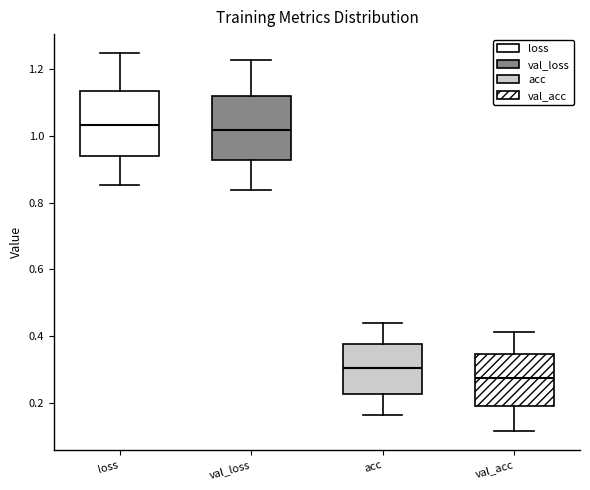

Which box's median line is the lowest?

val_acc